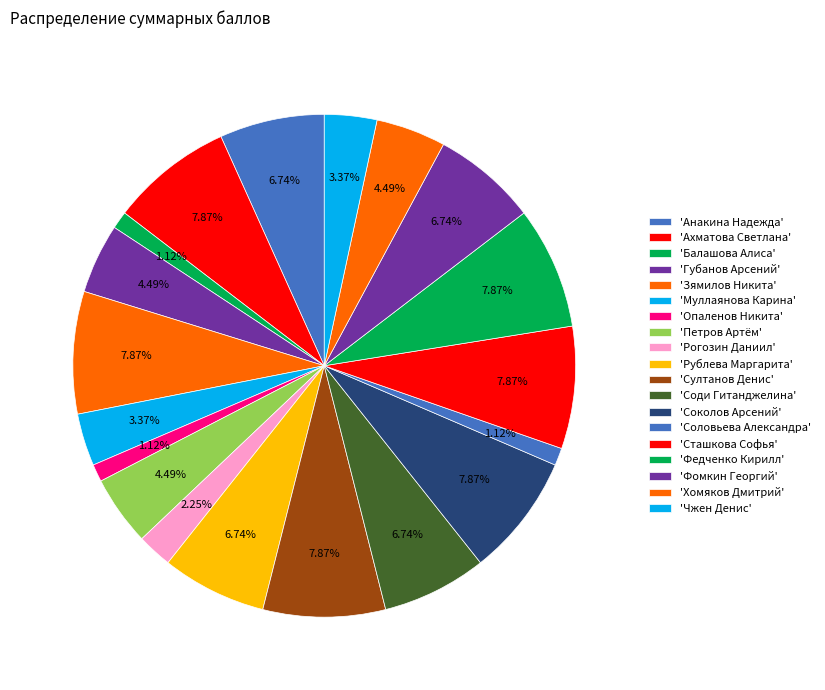

How many segments does this pie chart have?

19